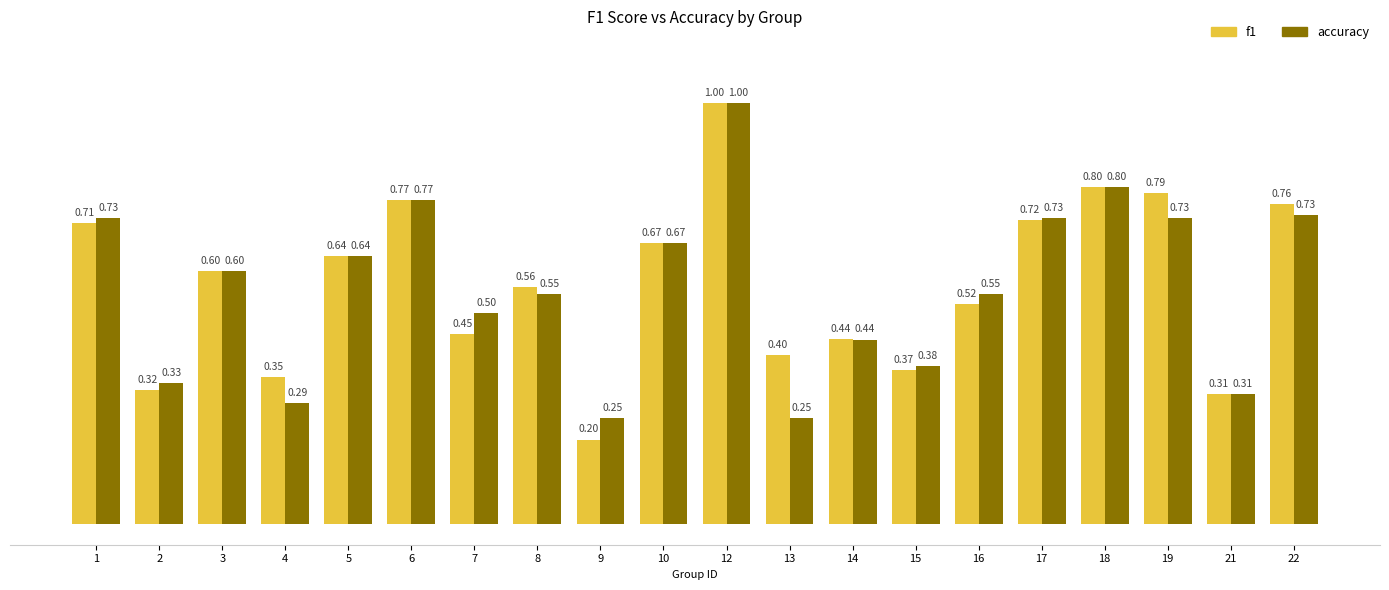

True or false: f1 has a value of 0.8 at 6.

True